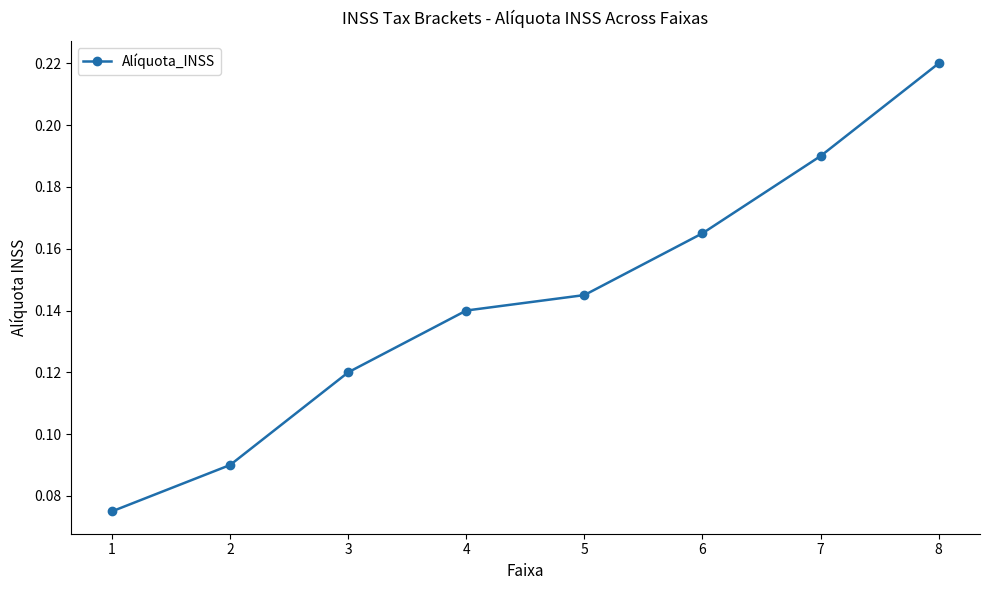

Which category has the lowest value across all series?

1